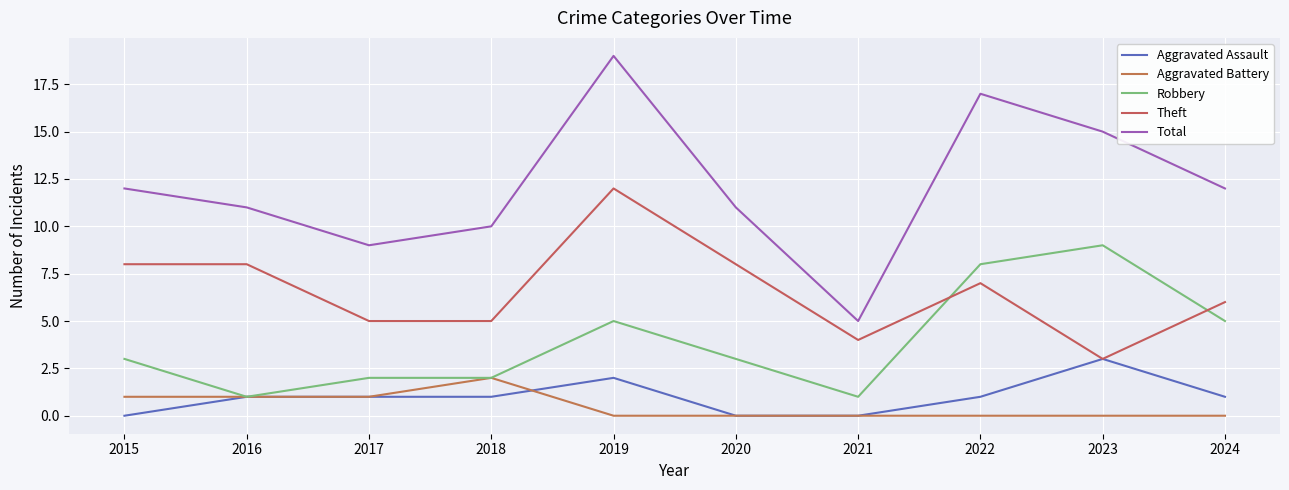

What is the value of the Robbery point at the 2nd from the left?

1